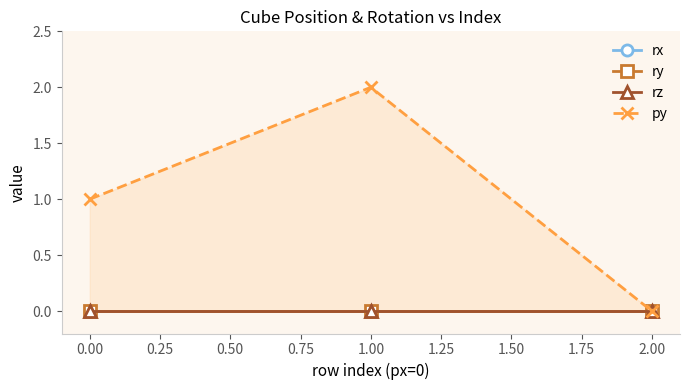

Count the number of categories in the chart.

3